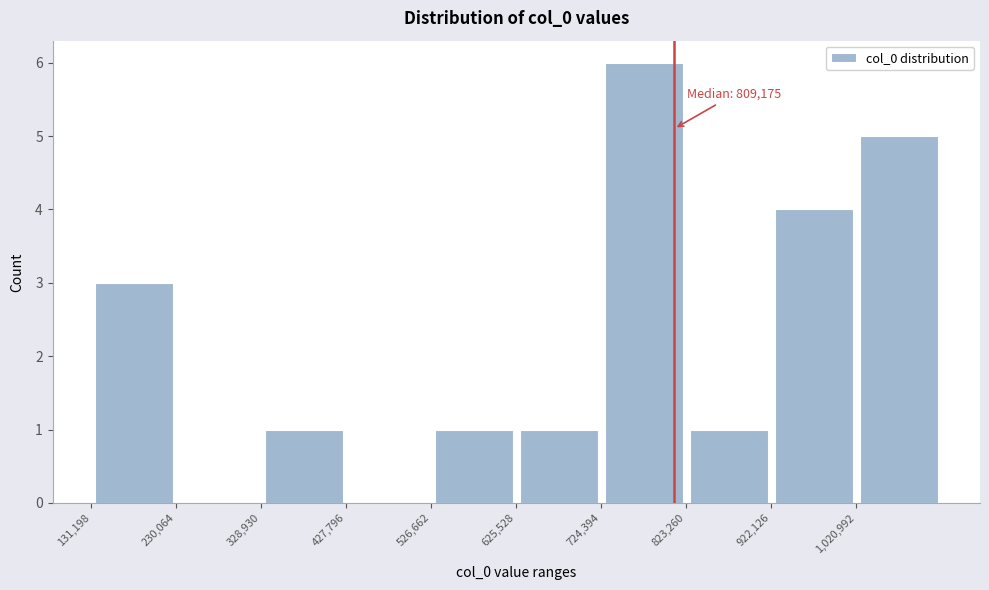

Over which range of the x-axis is the bar tallest?

720000 to 820000